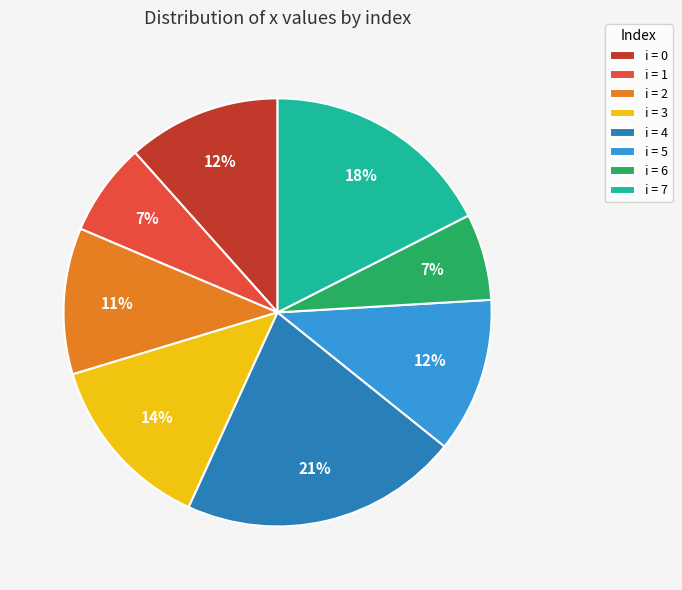

Count the number of slices in the pie.

8